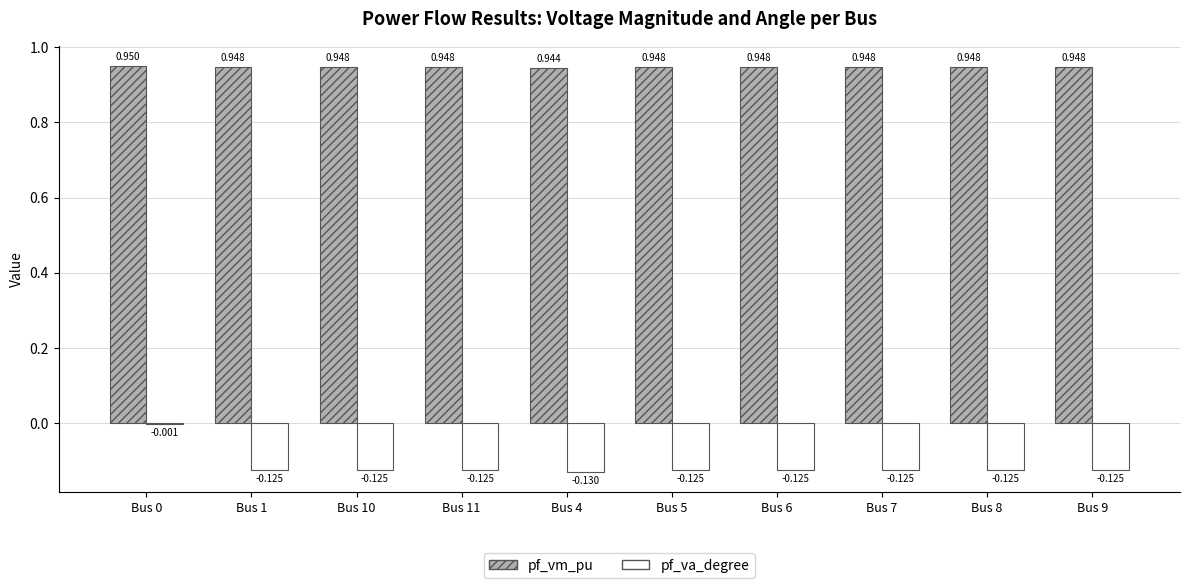

Count the pf_vm_pu values in the range 0 to 1.

10